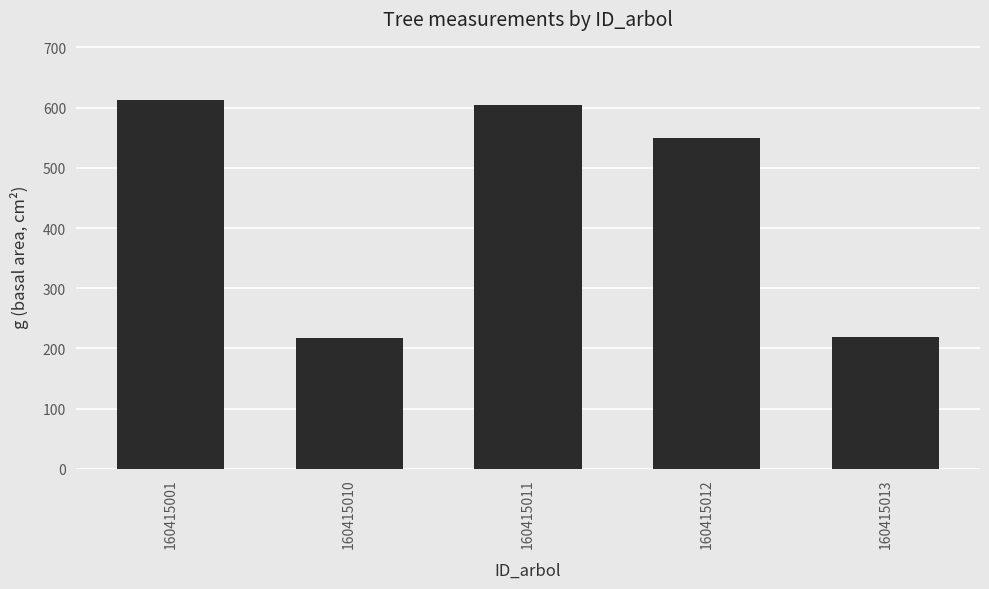

Does the chart contain any negative values?

No